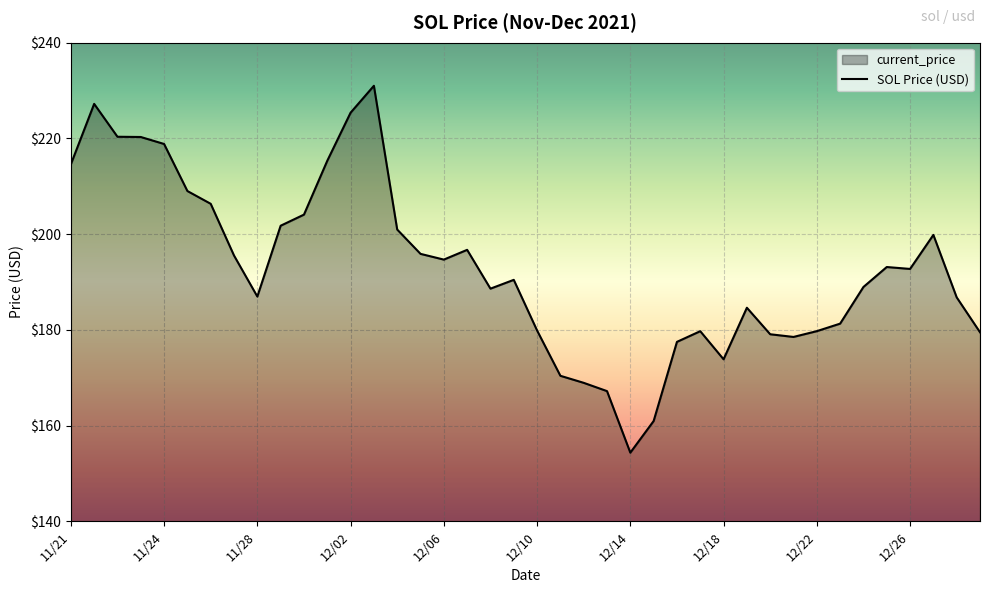

How many distinct data groups are displayed?

1